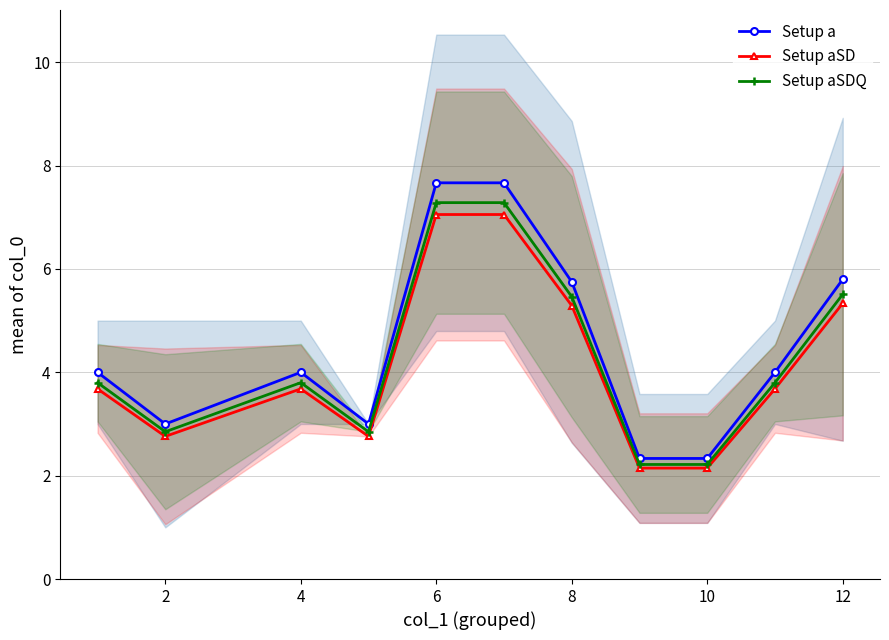

What is the sum of all Setup a values?

49.5